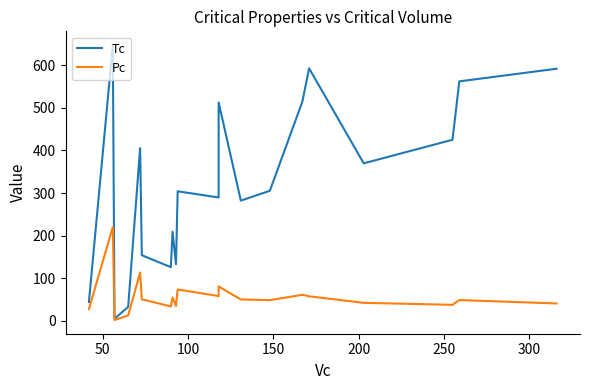

Reading left to right, extract all data points from this chart.

Tc: 44.4	647.3	5.2	33.0	405.5	154.6	150.9	126.2	209.4	132.9	304.2	289.7	512.6	282.3	305.4	513.9	592.7	369.8	425.1	562.2	591.8
Pc: 27.6	220.5	2.3	12.9	113.5	50.4	49.0	34.0	55.0	35.0	73.8	58.4	80.9	50.4	48.8	61.3	57.9	42.5	37.8	49.0	41.0